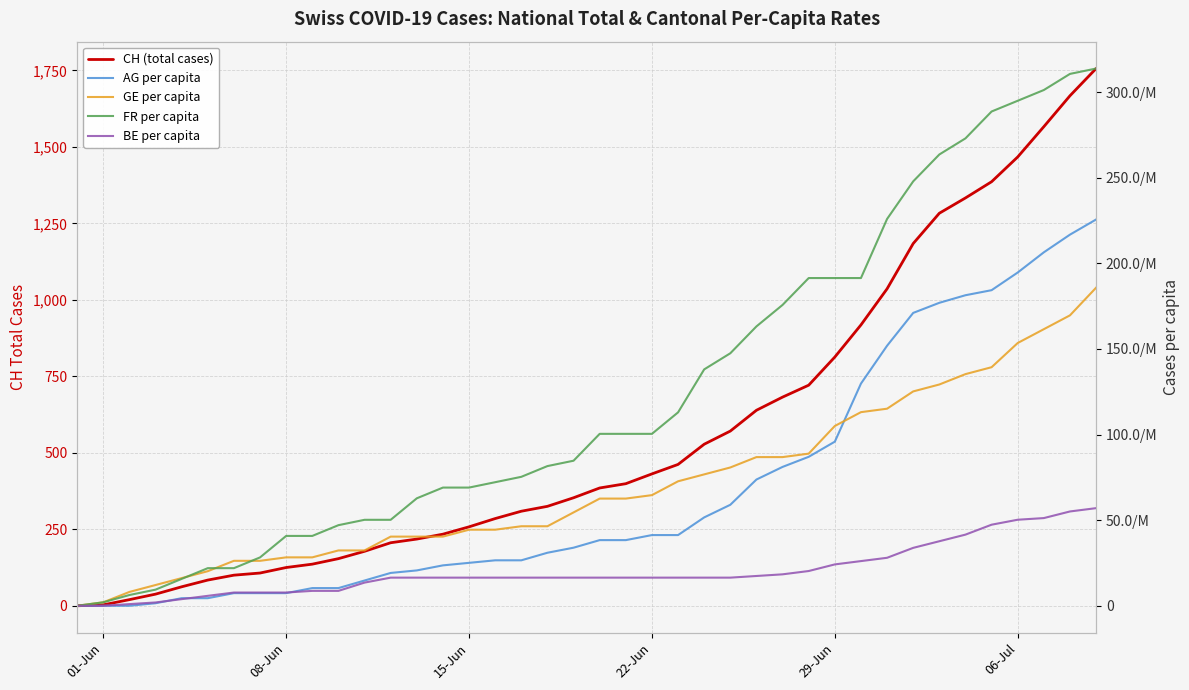

Which series has the largest range (max minus min)?

CH (total cases)